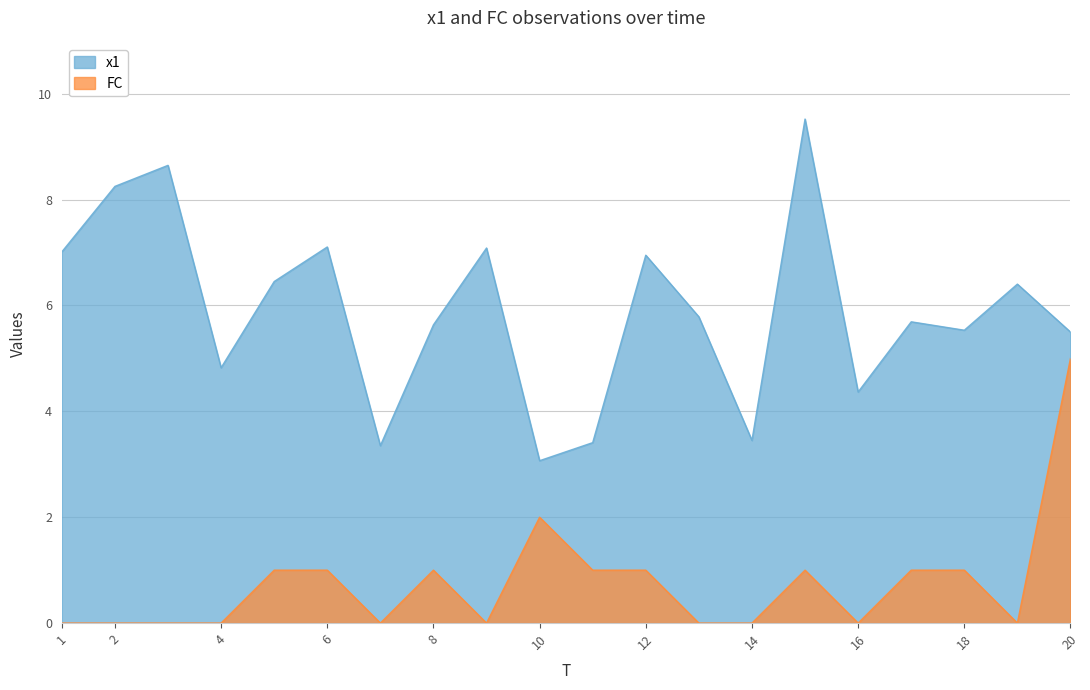

Reading left to right, what are all the values shown in this chart?

x1: 1=7.0	2=8.3	3=8.6	4=4.8	5=6.5	6=7.1	7=3.4	8=5.6	9=7.1	10=3.1	11=3.4	12=7.0	13=5.8	14=3.5	15=9.5	16=4.4	17=5.7	18=5.5	19=6.4	20=5.5
FC: 1=0.0	2=0.0	3=0.0	4=0.0	5=1.0	6=1.0	7=0.0	8=1.0	9=0.0	10=2.0	11=1.0	12=1.0	13=0.0	14=0.0	15=1.0	16=0.0	17=1.0	18=1.0	19=0.0	20=5.0